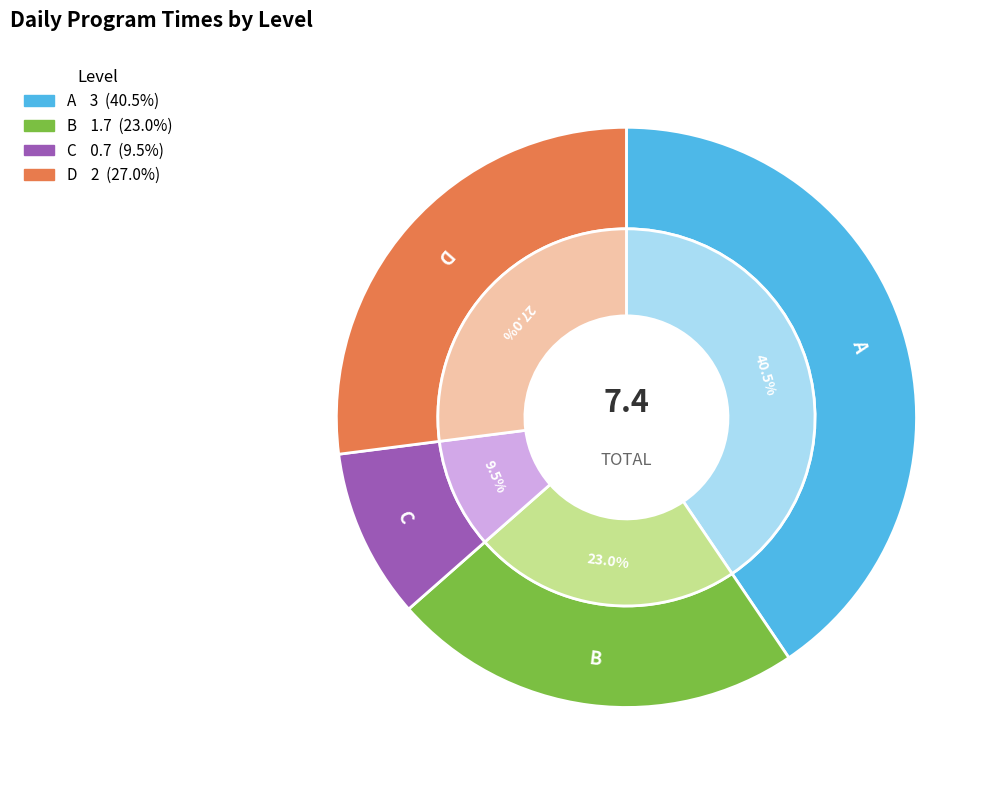

To the nearest percent, what portion does D represent?

27%